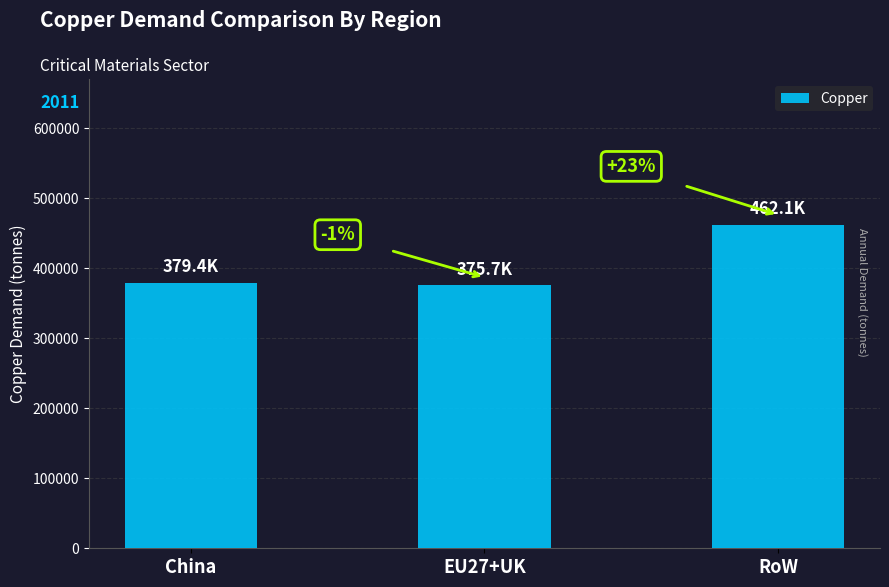

The chart shows a value of 127883.9 at RoW. True or false?

False